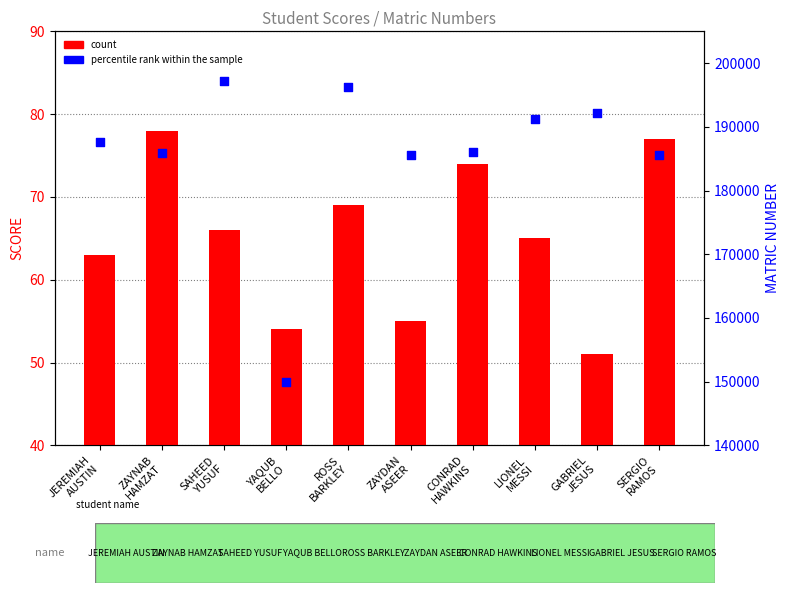

Which series has the largest Y range (max minus min)?

percentile rank within the sample